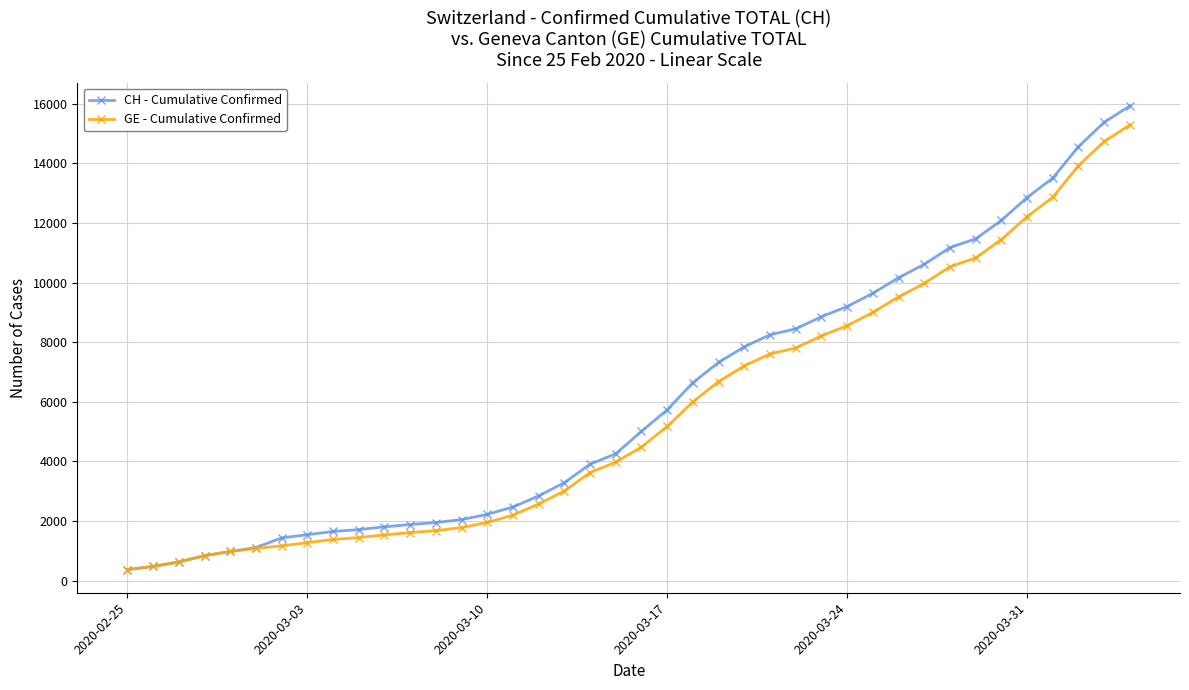

What is the value of the GE - Cumulative Confirmed point at the 1st from the left?

375